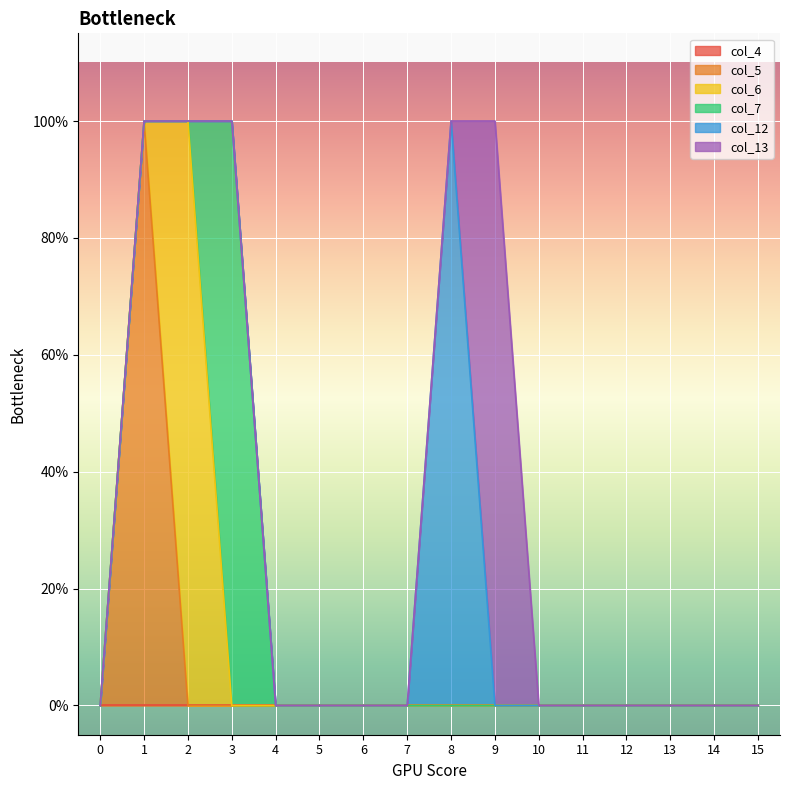

List the series in order of their peak value, lowest first.

col_4, col_5, col_6, col_7, col_12, col_13